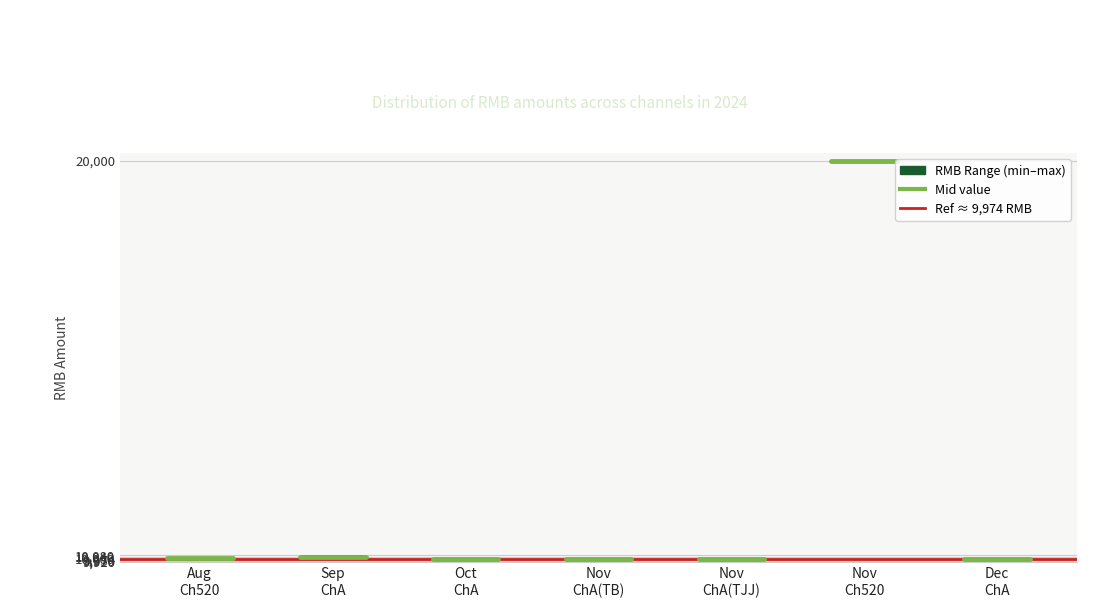

True or false: the data shows 9991.5 at ChannelA.

True